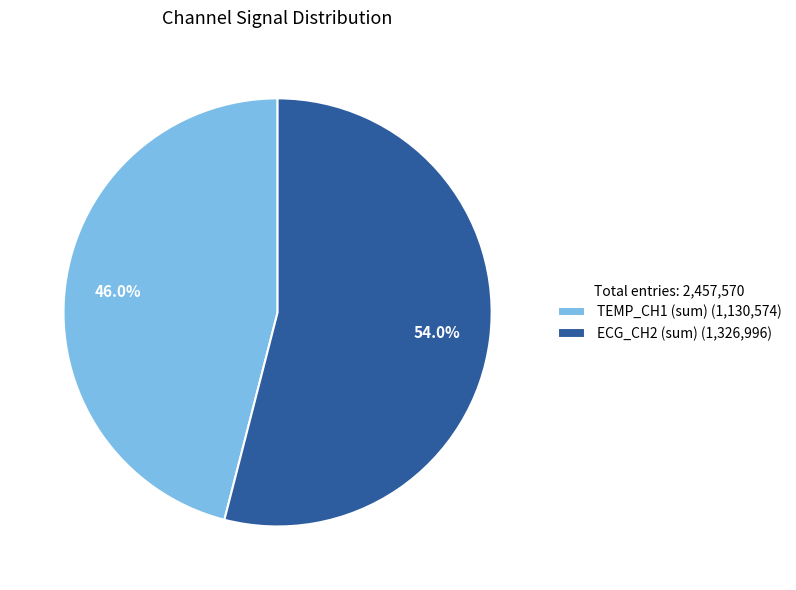

Count the number of slices in the pie.

2